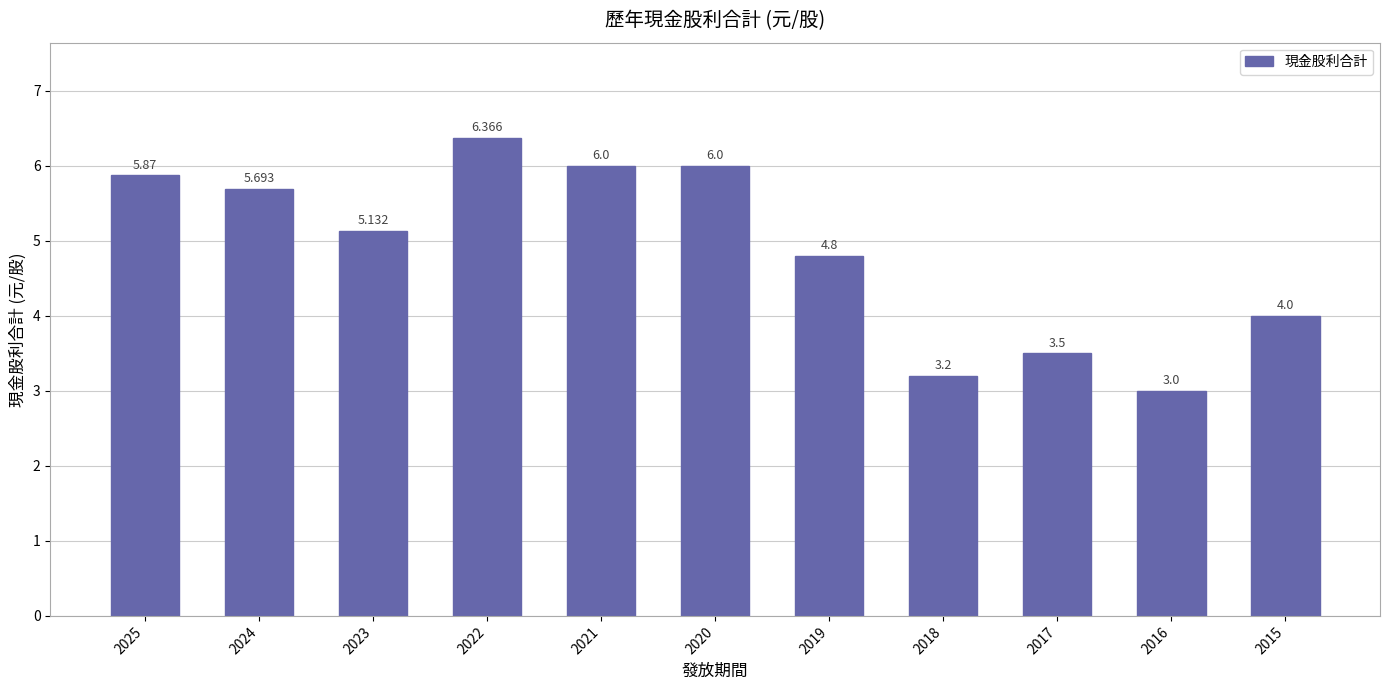

What is the value of the 7th bar from the left?

4.8